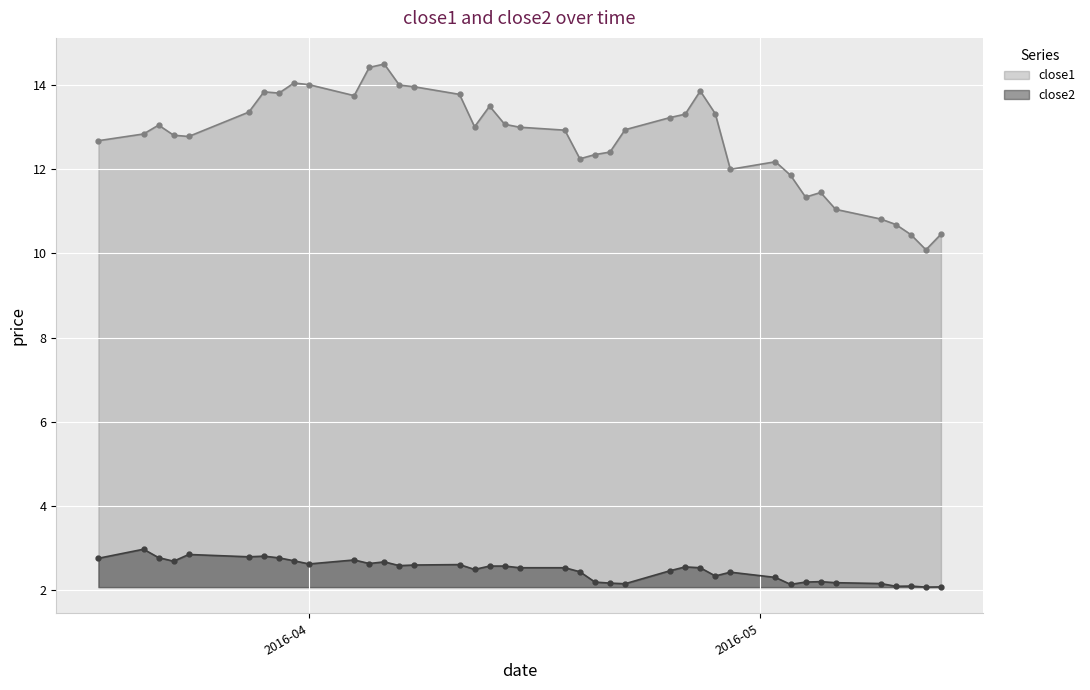

In close1 line, how many points are higher than both neighbors (excluding endpoints)?

8